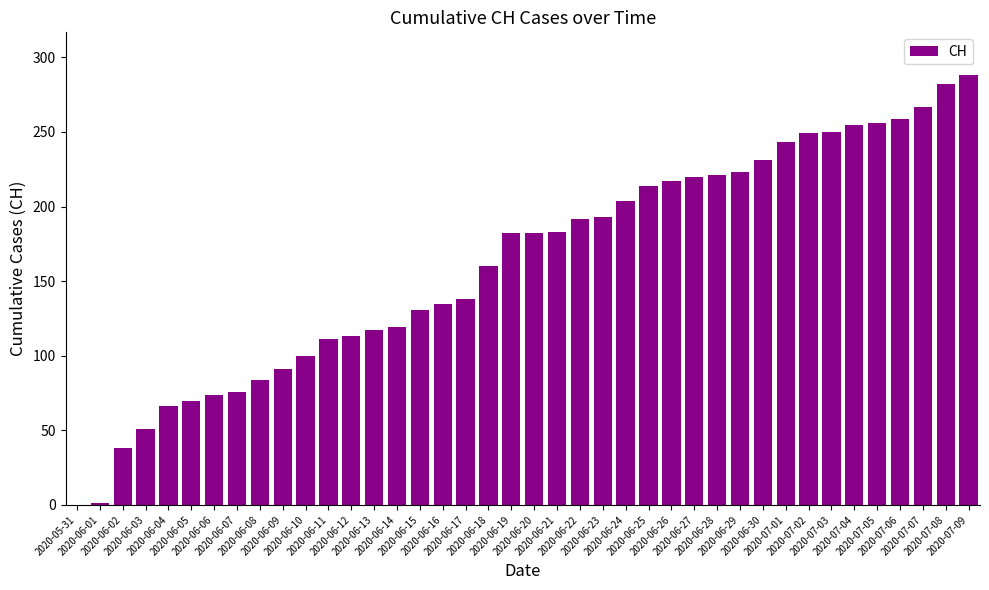

How many data points does each series have?

40